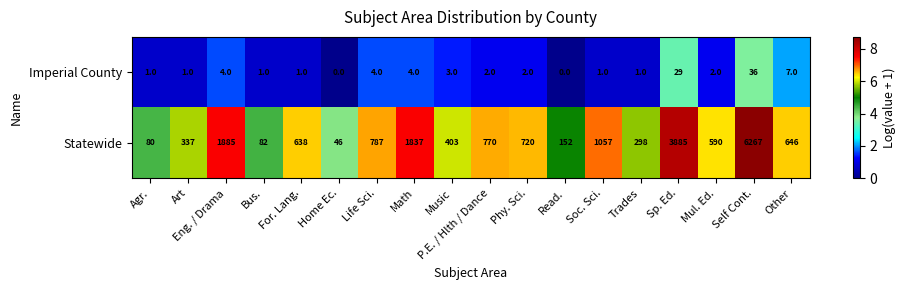

Count the number of categories in the chart.

18